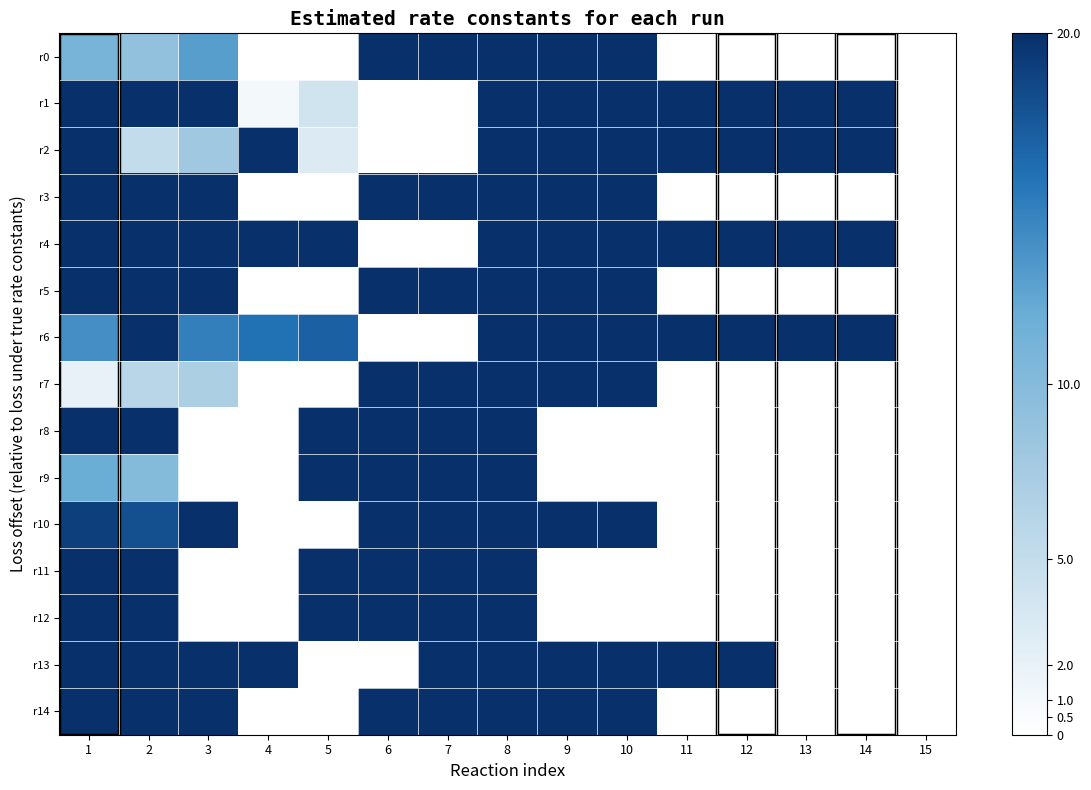

Reading left to right, extract all data points from this chart.

r0: 1=11	2=9	3=13	4=0	5=0	6=20	7=20	8=20	9=20	10=20	11=0	12=0	13=0	14=0	15=0
r1: 1=20	2=20	3=20	4=1	5=4	6=0	7=0	8=20	9=20	10=20	11=20	12=20	13=20	14=20	15=0
r2: 1=20	2=5	3=8	4=20	5=3	6=0	7=0	8=20	9=20	10=20	11=20	12=20	13=20	14=20	15=0
r3: 1=20	2=20	3=20	4=0	5=0	6=20	7=20	8=20	9=20	10=20	11=0	12=0	13=0	14=0	15=0
r4: 1=20	2=20	3=20	4=20	5=20	6=0	7=0	8=20	9=20	10=20	11=20	12=20	13=20	14=20	15=0
r5: 1=20	2=20	3=20	4=0	5=0	6=20	7=20	8=20	9=20	10=20	11=0	12=0	13=0	14=0	15=0
r6: 1=14	2=20	3=15	4=16	5=17	6=0	7=0	8=20	9=20	10=20	11=20	12=20	13=20	14=20	15=0
r7: 1=2	2=6	3=7	4=0	5=0	6=20	7=20	8=20	9=20	10=20	11=0	12=0	13=0	14=0	15=0
r8: 1=20	2=20	3=0	4=0	5=20	6=20	7=20	8=20	9=0	10=0	11=0	12=0	13=0	14=0	15=0
r9: 1=12	2=10	3=0	4=0	5=20	6=20	7=20	8=20	9=0	10=0	11=0	12=0	13=0	14=0	15=0
r10: 1=19	2=18	3=20	4=0	5=0	6=20	7=20	8=20	9=20	10=20	11=0	12=0	13=0	14=0	15=0
r11: 1=20	2=20	3=0	4=0	5=20	6=20	7=20	8=20	9=0	10=0	11=0	12=0	13=0	14=0	15=0
r12: 1=20	2=20	3=0	4=0	5=20	6=20	7=20	8=20	9=0	10=0	11=0	12=0	13=0	14=0	15=0
r13: 1=20	2=20	3=20	4=20	5=0	6=0	7=20	8=20	9=20	10=20	11=20	12=20	13=0	14=0	15=0
r14: 1=20	2=20	3=20	4=0	5=0	6=20	7=20	8=20	9=20	10=20	11=0	12=0	13=0	14=0	15=0